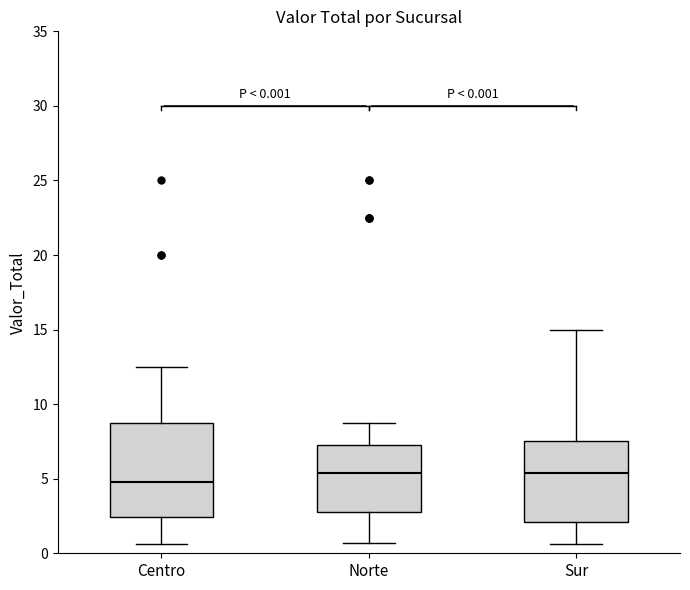

Which box is the tallest, from its lower edge to its upper edge?

Centro